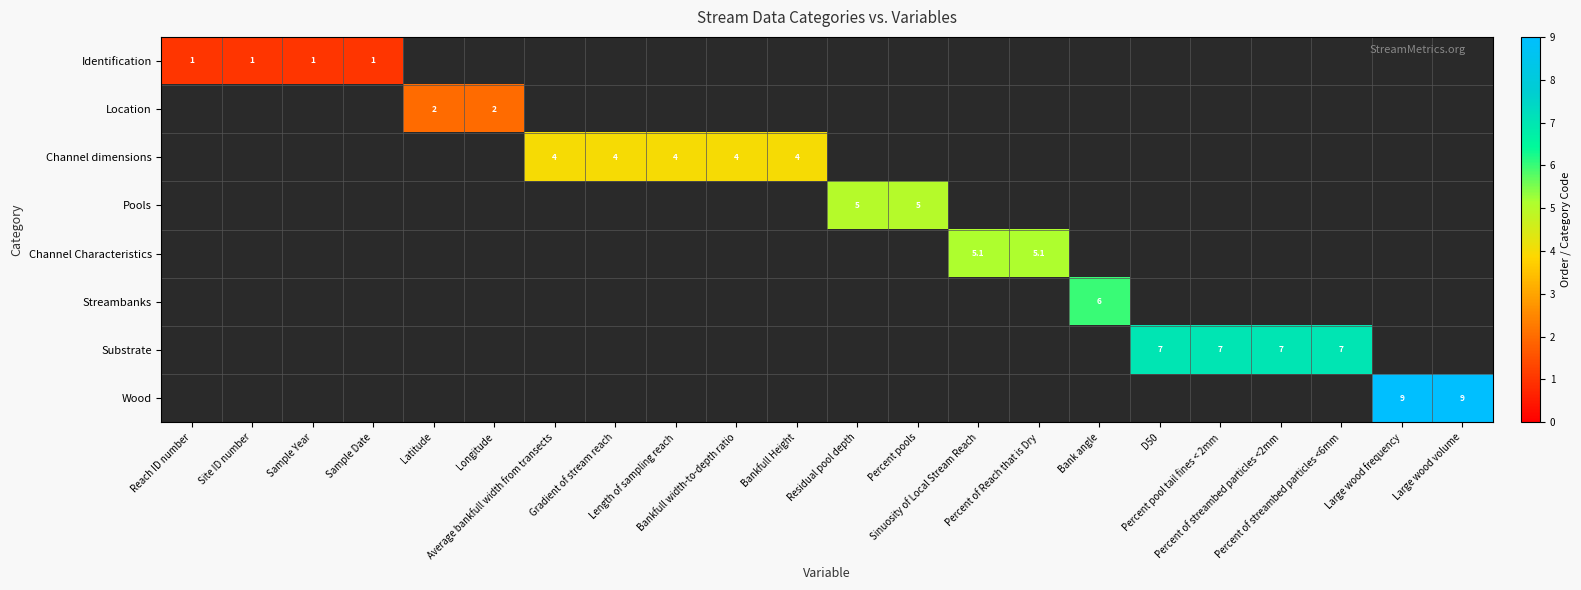

What is the minimum value shown in the chart?

1.0